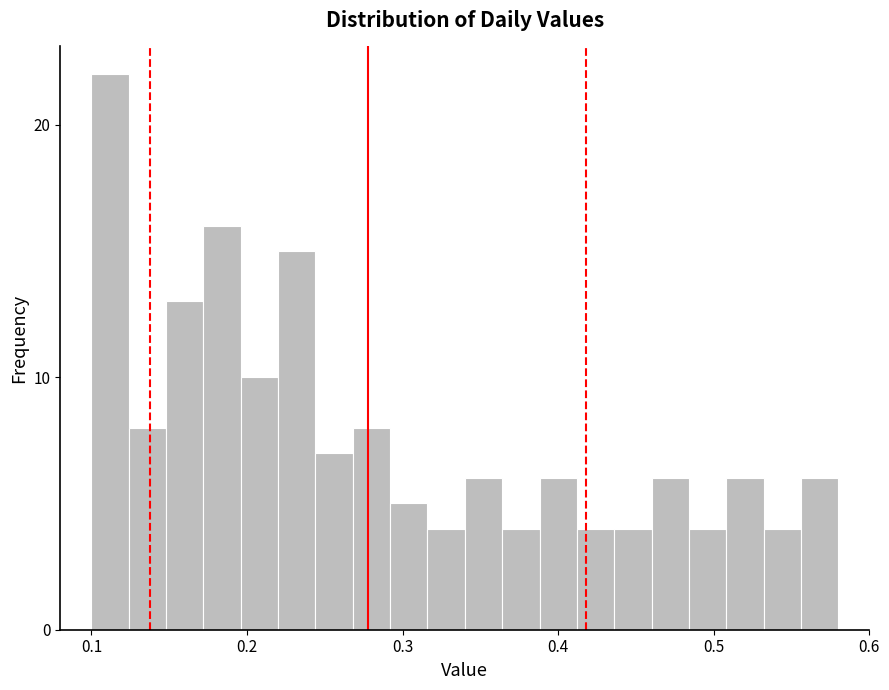

Read against the x-axis, roughly where is the centre of the tallest bar?

0.11